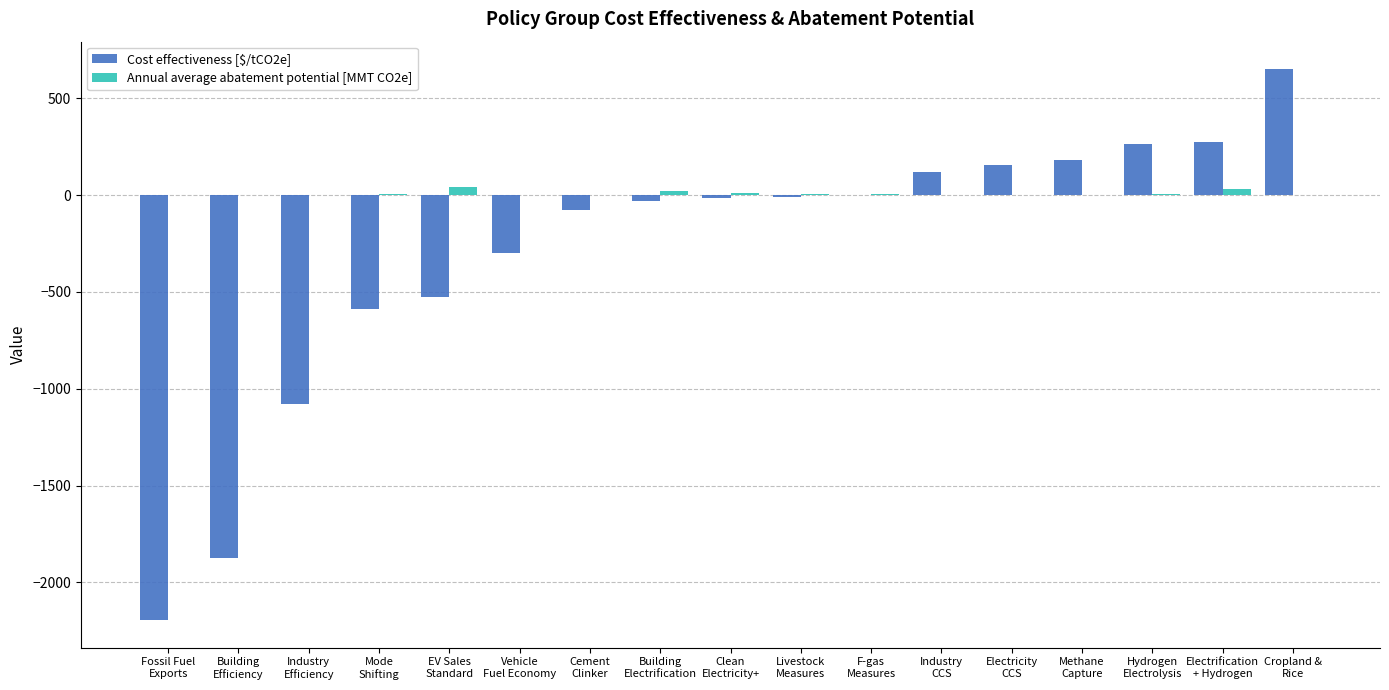

What is the maximum value for Cost effectiveness [$/tCO2e]?

649.8